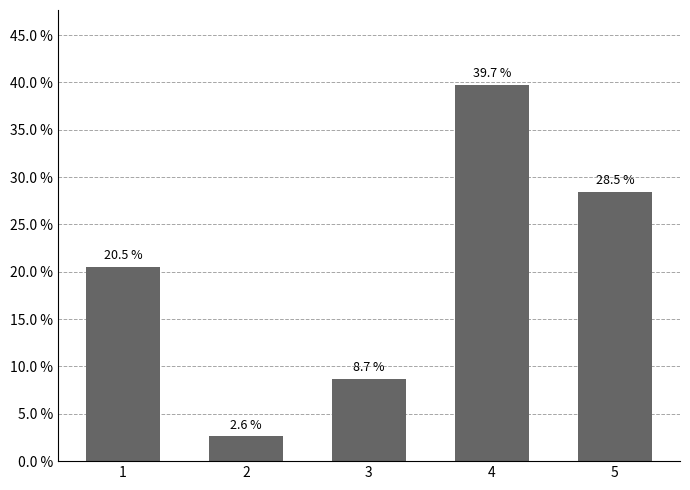

What is the sum of all values?

100.0